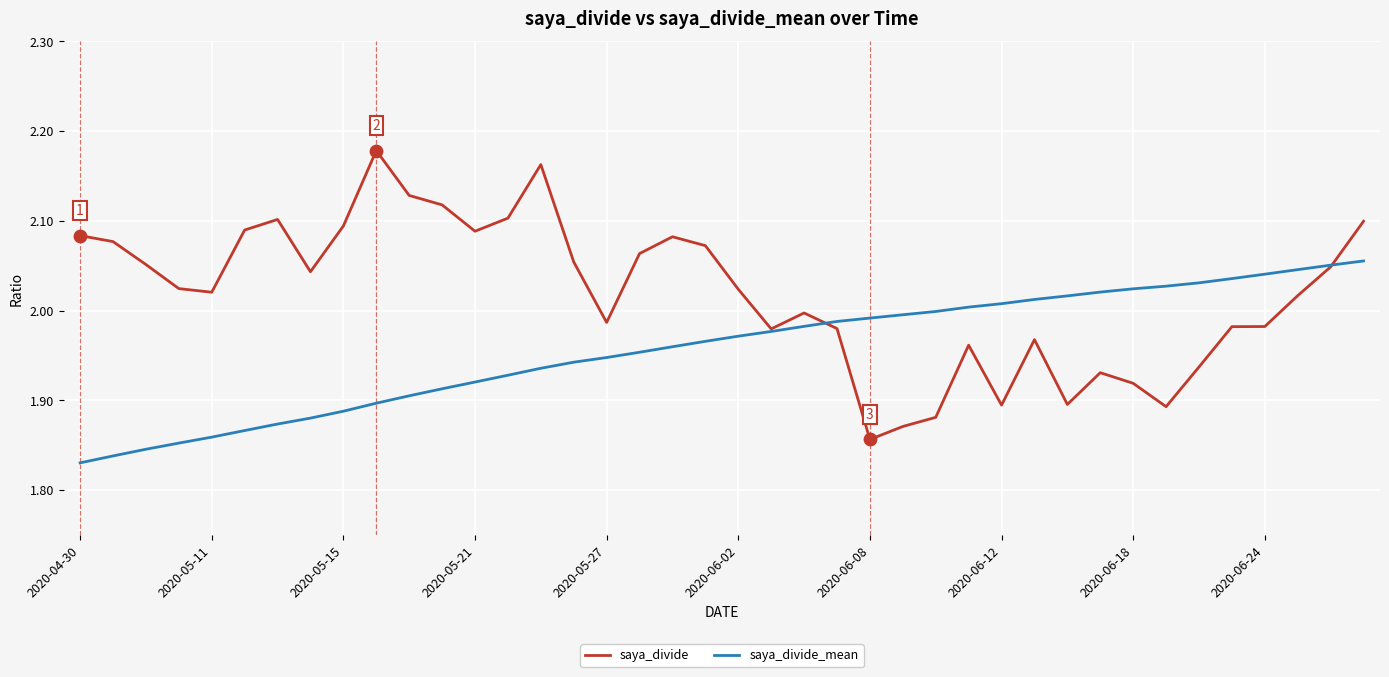

Which series has the largest range (max minus min)?

saya_divide